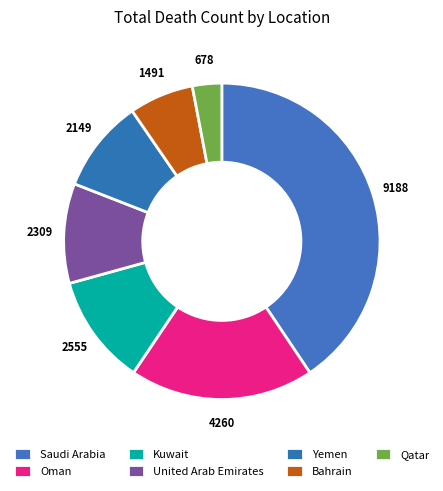

To the nearest percent, what is the difference between the largest and smallest slice percentages?

38%